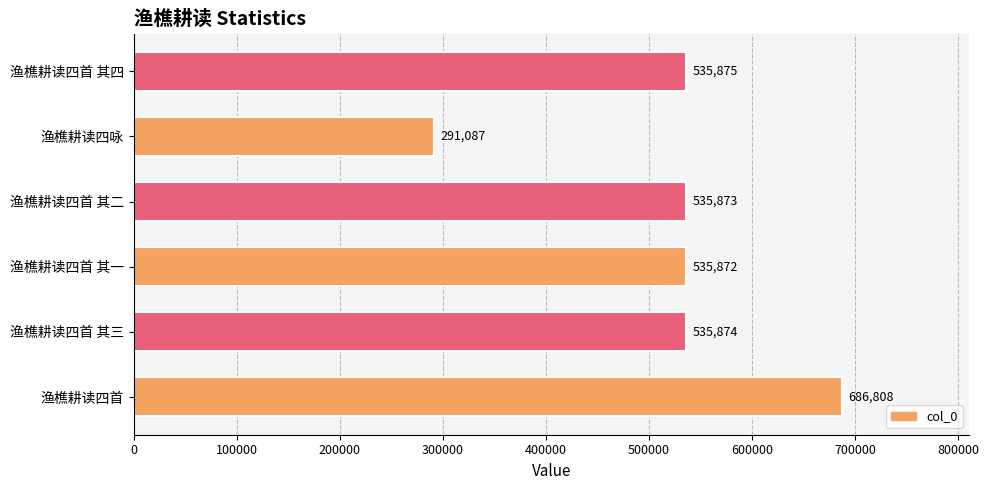

List the labels in order of value, smallest first.

渔樵耕读四咏, 渔樵耕读四首 其一, 渔樵耕读四首 其二, 渔樵耕读四首 其三, 渔樵耕读四首 其四, 渔樵耕读四首